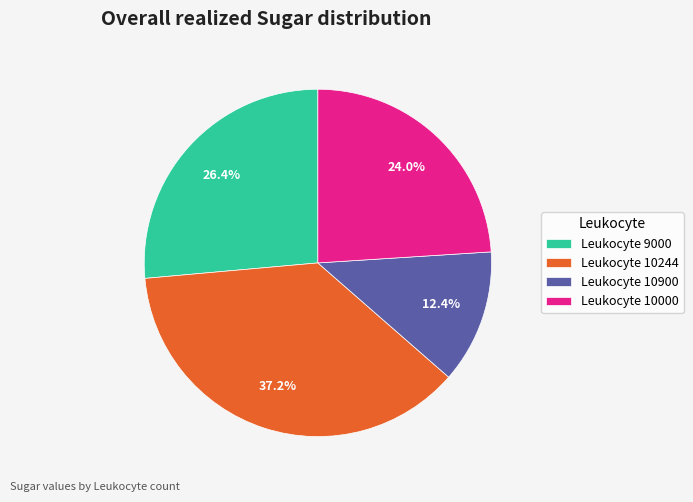

Rank the categories by value from highest to lowest.

Leukocyte 10244, Leukocyte 9000, Leukocyte 10000, Leukocyte 10900